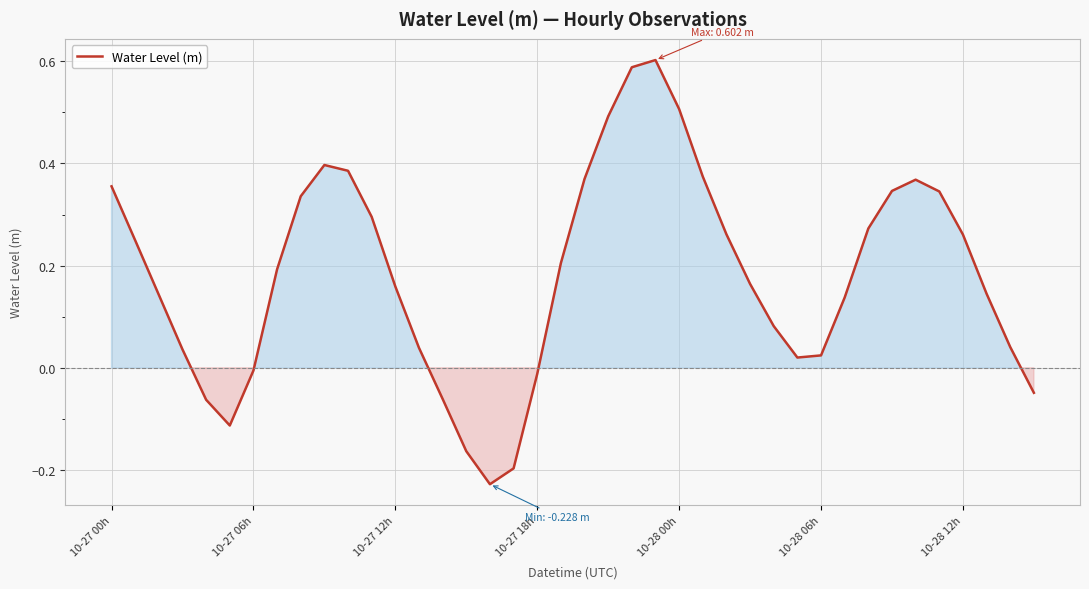

What is the difference between the maximum and minimum values?

0.8